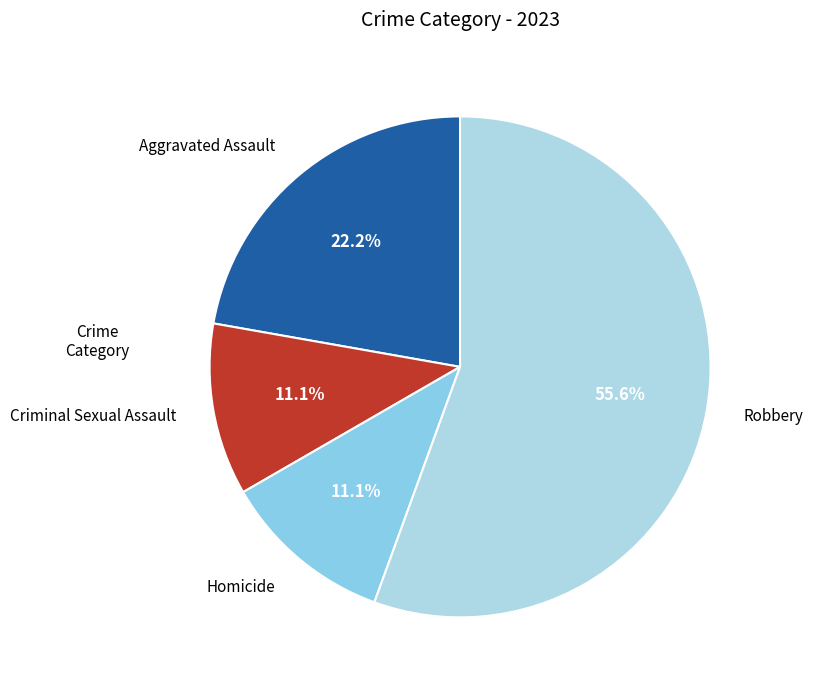

Between Aggravated Assault and Homicide, which is larger?

Aggravated Assault